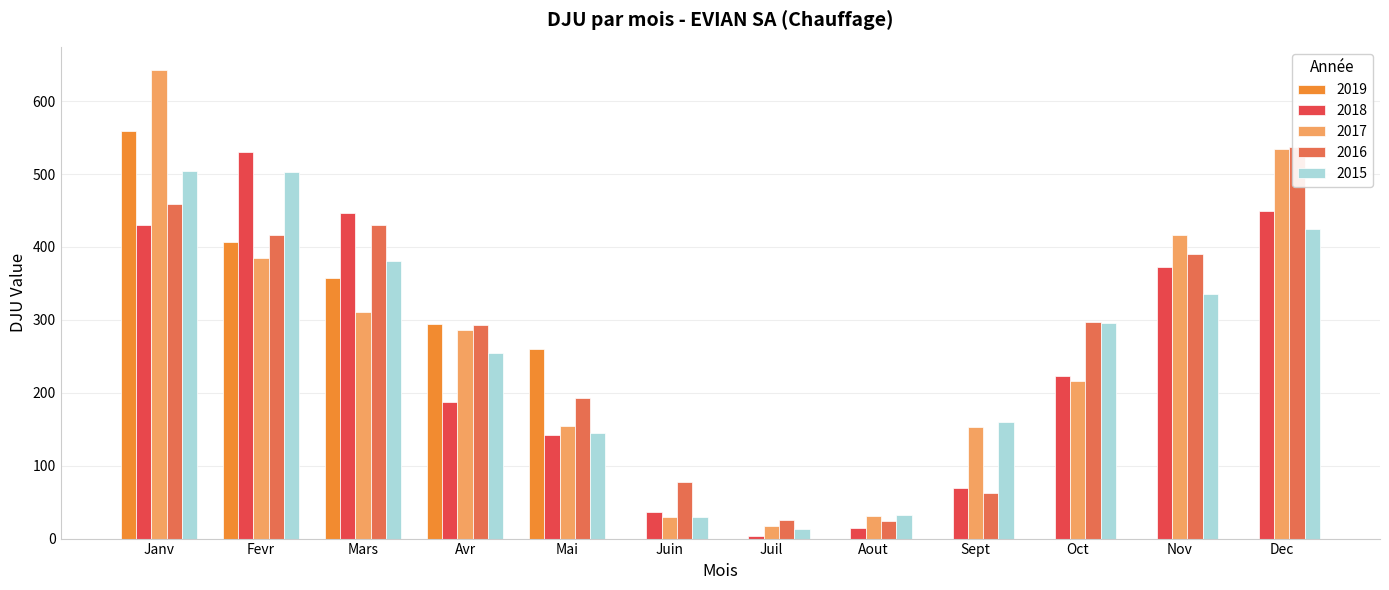

What is the greatest value displayed?

642.4